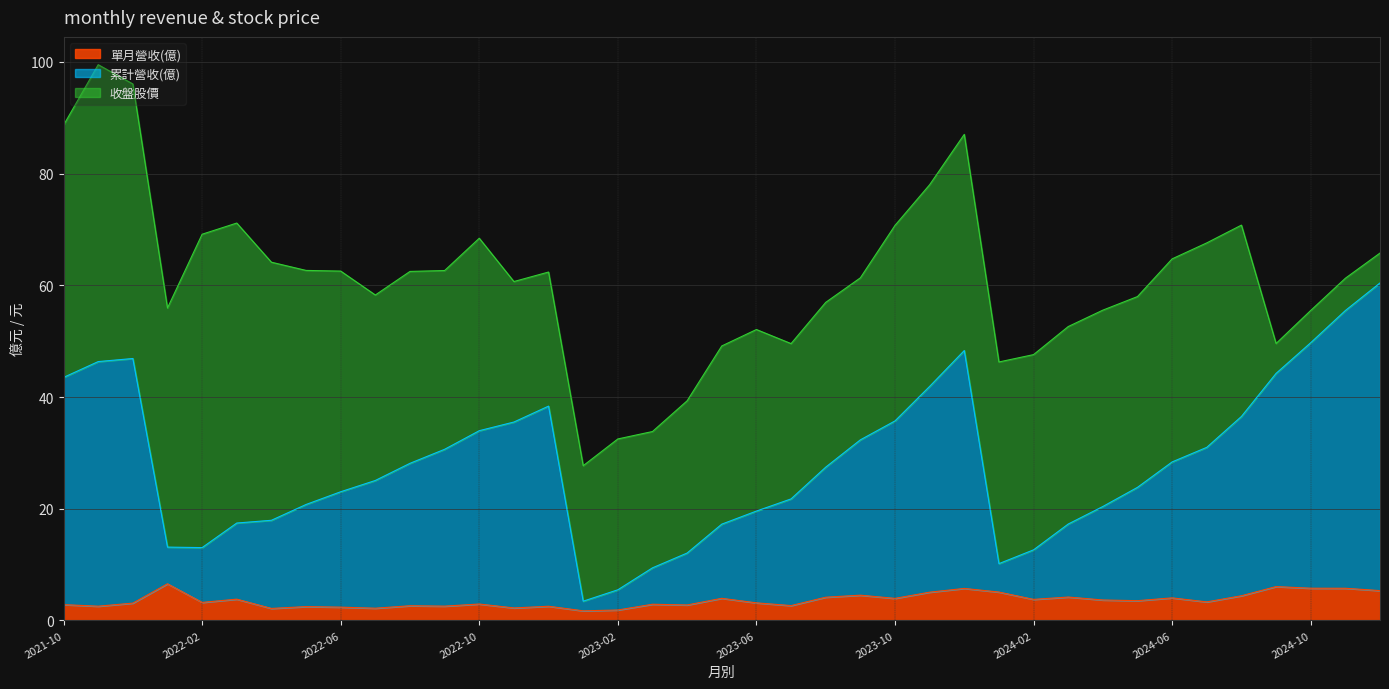

What is the maximum value for 單月營收(億)?

6.6